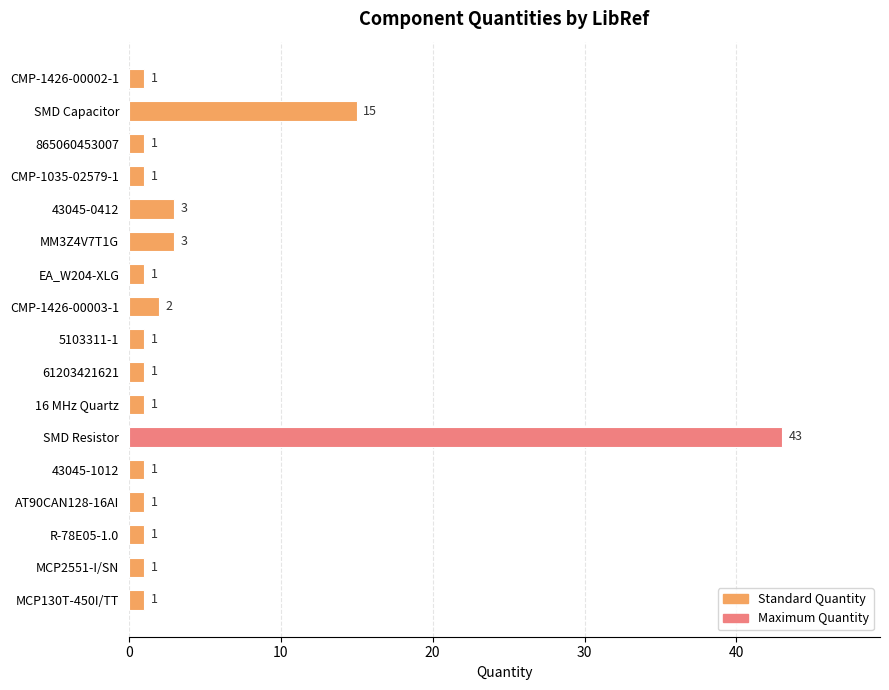

What is the maximum value shown in the chart?

43